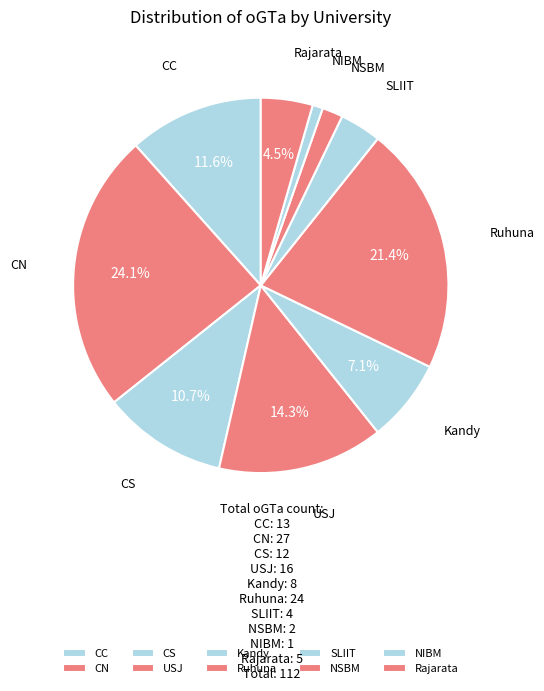

Count the number of slices in the pie.

10